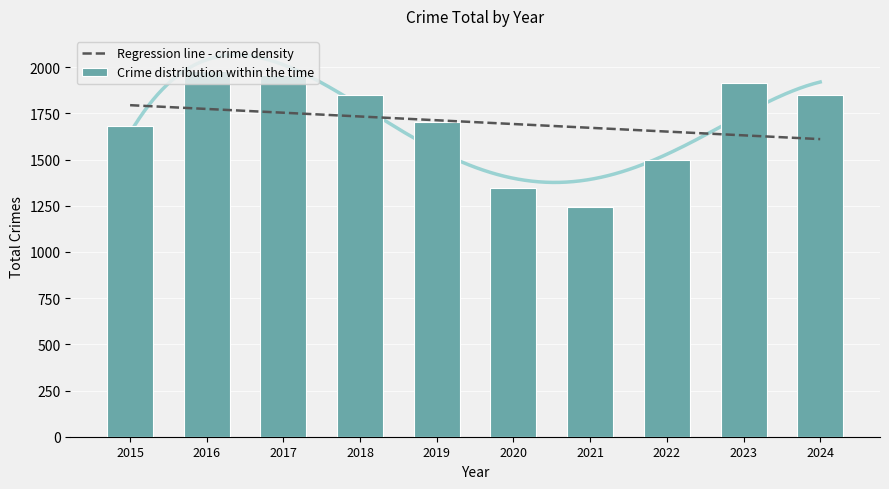

What is the average value of the Crime distribution within the time series?

1703